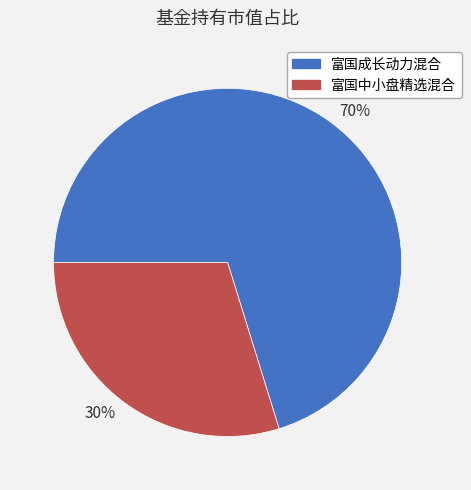

Combined, do 富国中小盘精选混合 and 富国成长动力混合 account for over 50%?

Yes